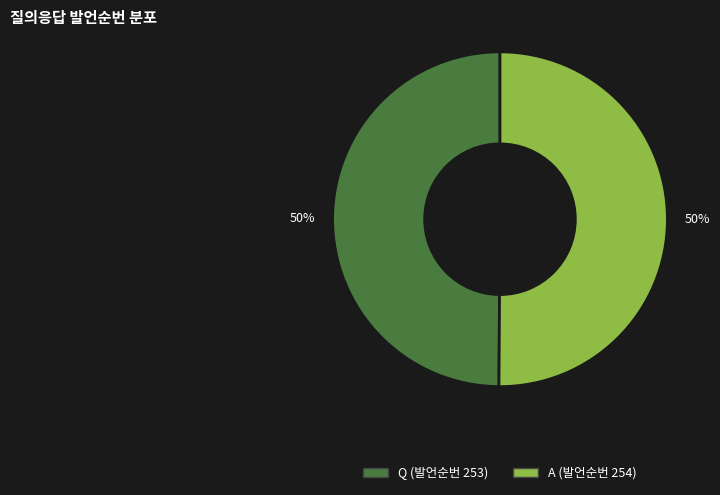

To the nearest percent, what portion does A represent?

50%